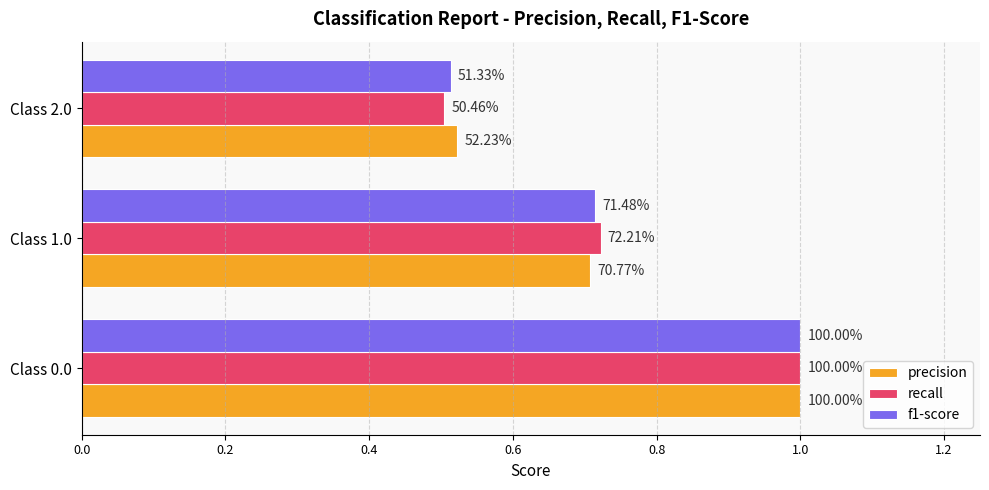

Reading left to right, transcribe all the data shown in this chart.

precision: 1.0	0.7	0.5
recall: 1.0	0.7	0.5
f1-score: 1.0	0.7	0.5